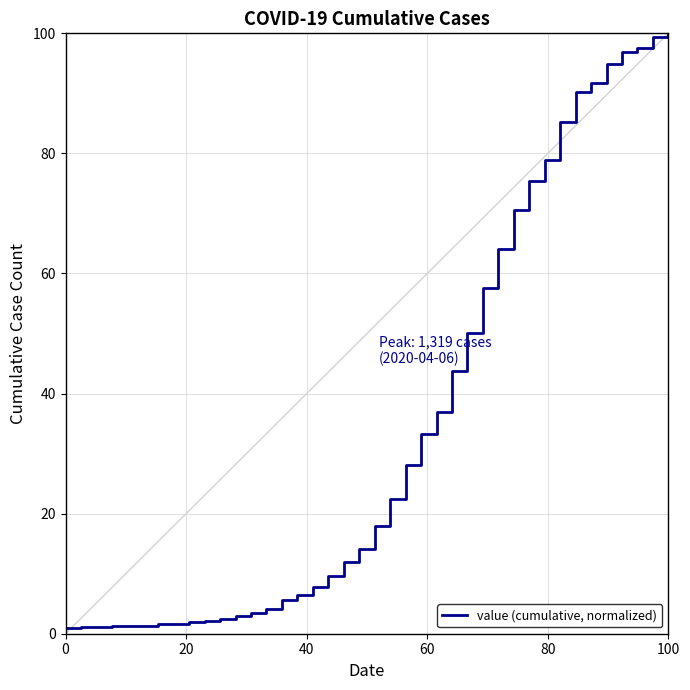

What is the average value?

35.4